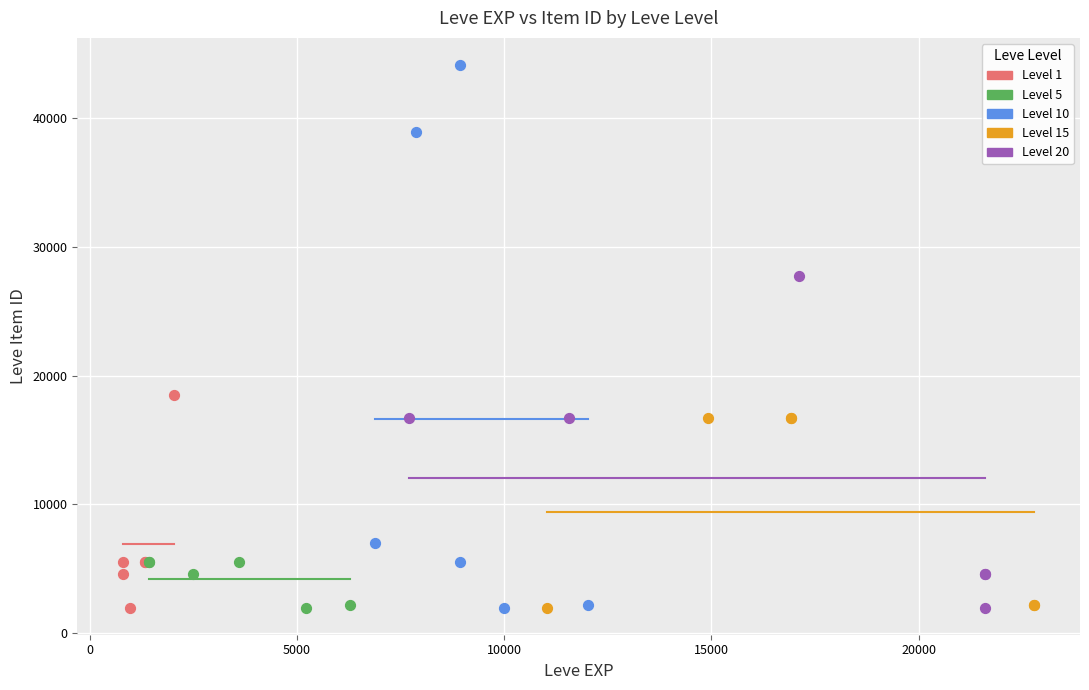

Which series has the largest Y range (max minus min)?

Level 10